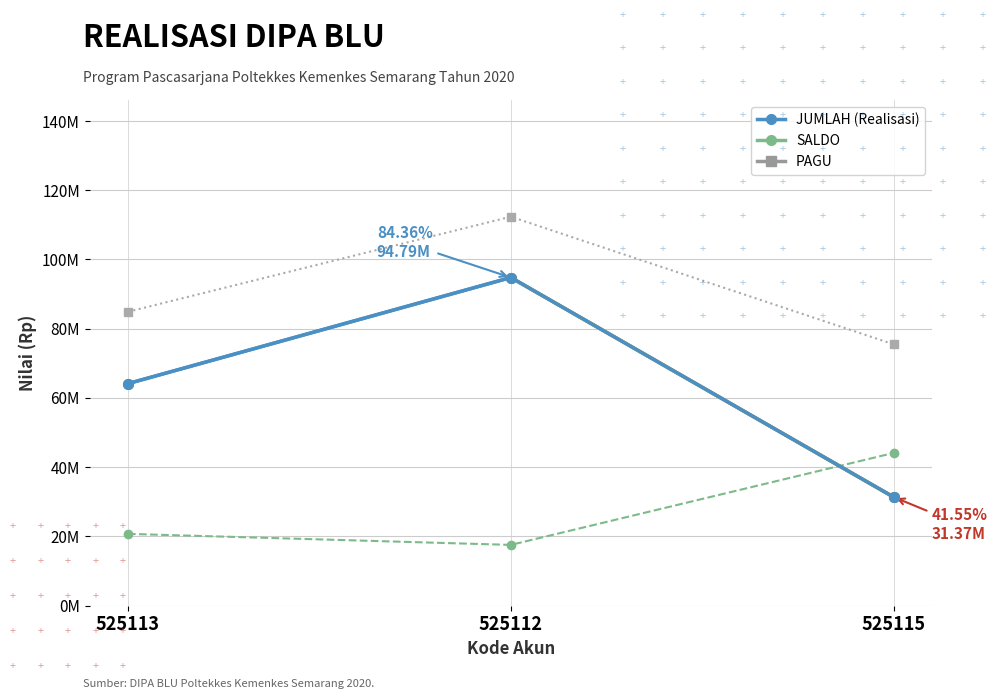

What is the difference between the maximum and second lowest values in the PAGU series?

27458000